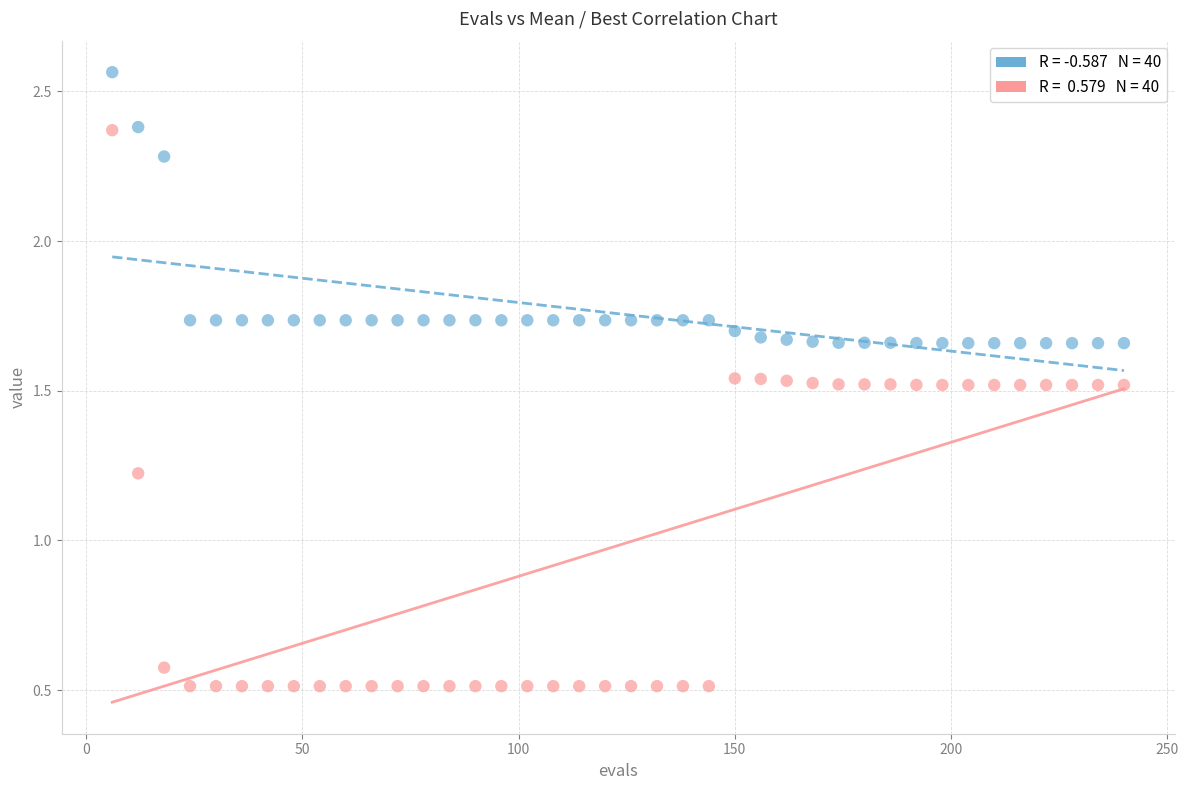

Across all data points, what is the range of X values (max minus min)?

234.0